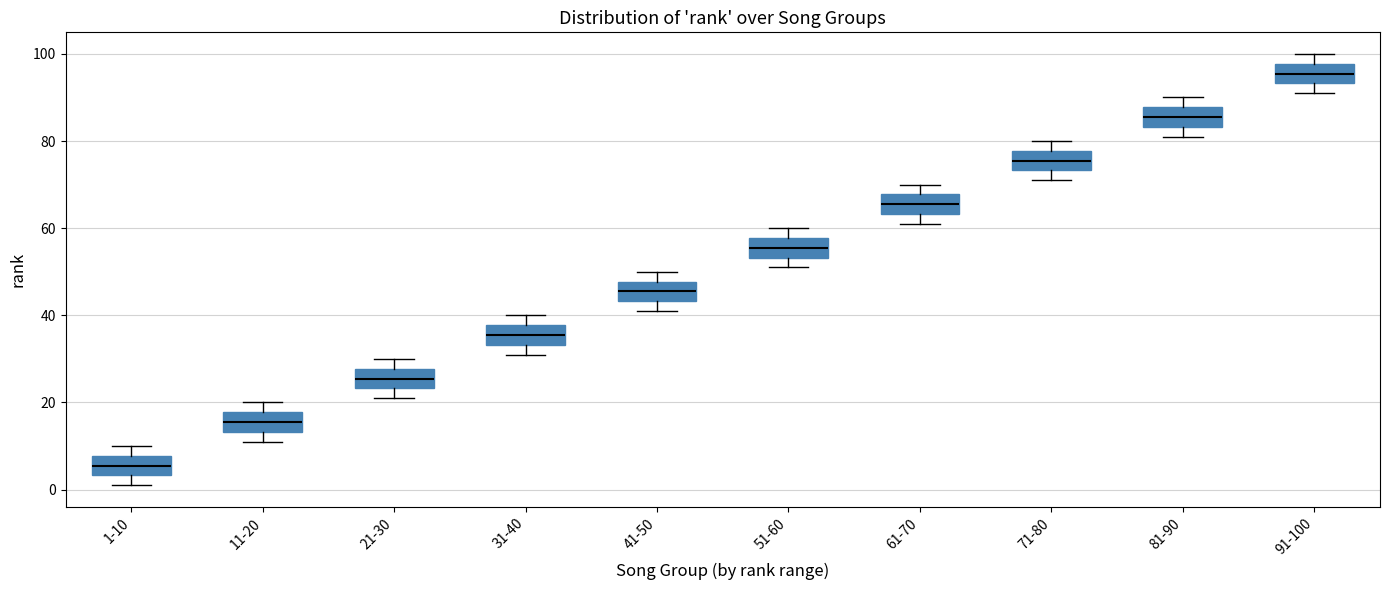

Where does the median line of the box for 41-50 sit on the y-axis? The values are not printed on the chart, so give them approximately, as read against the axis.

46